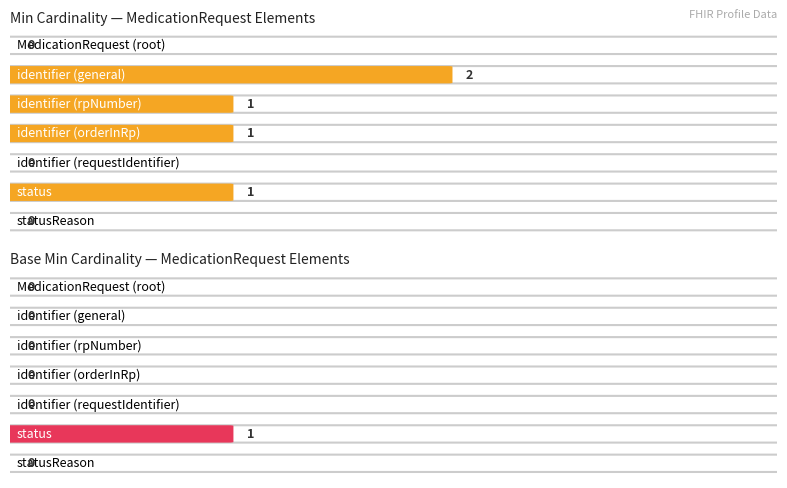

At 5, list the series in order from largest to smallest.

Min, Base Min